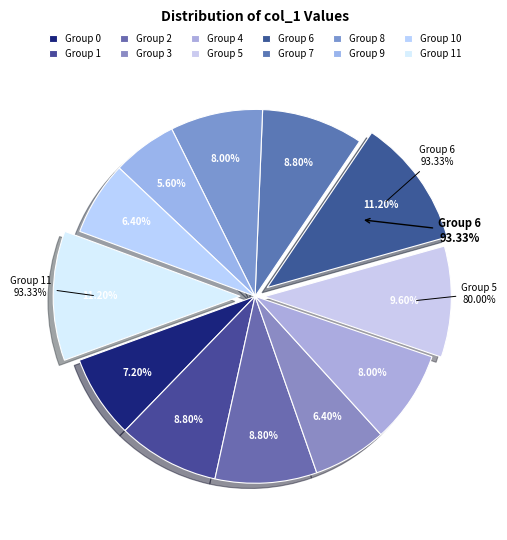

Rank the categories by value from lowest to highest.

9, 3, 10, 0, 4, 8, 1, 2, 7, 5, 6, 11